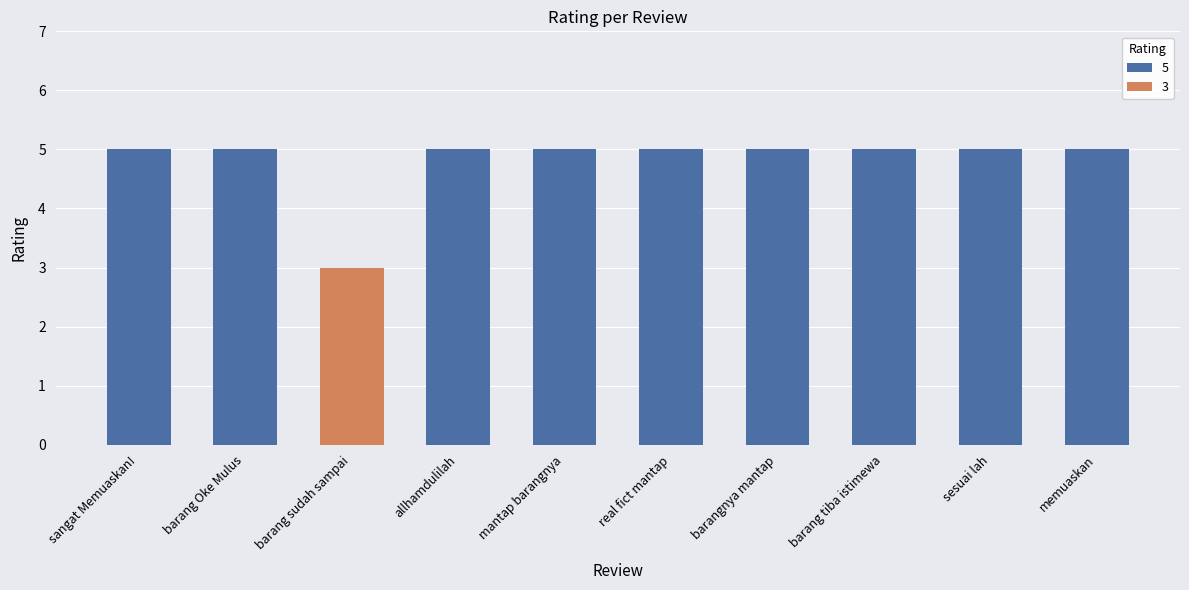

Reading left to right, list all the values displayed in this chart.

5	5	3	5	5	5	5	5	5	5